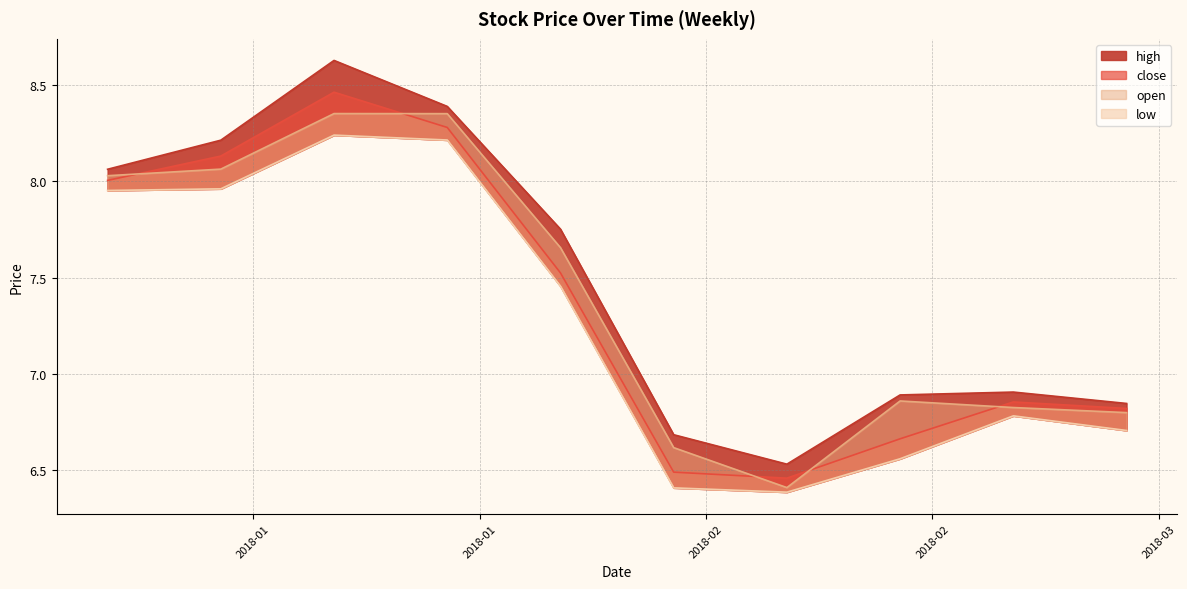

What are all the series names shown in the legend?

close, high, low, open